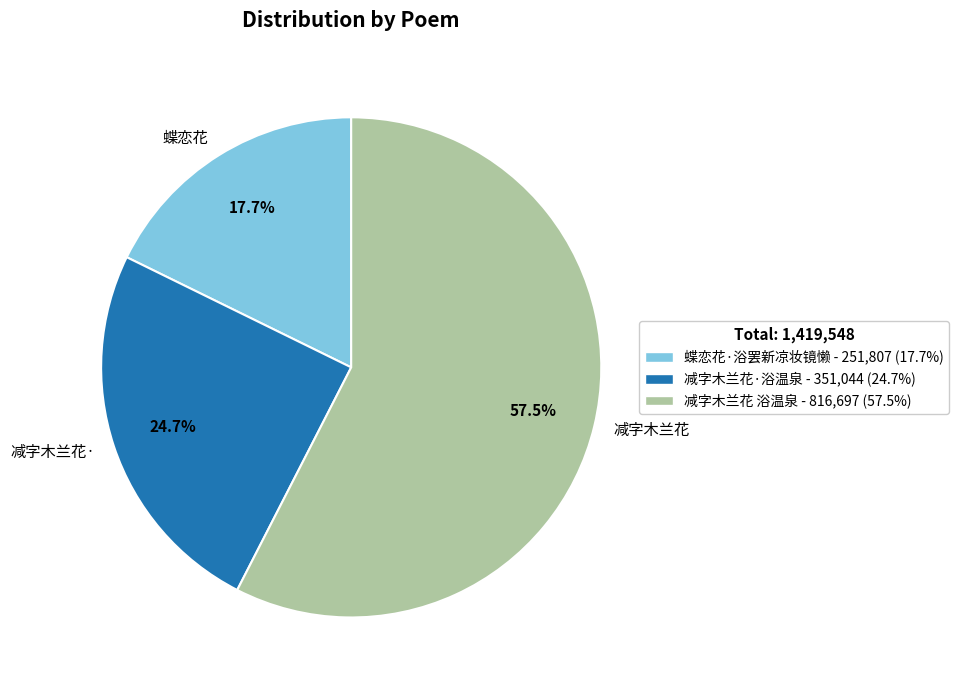

To the nearest percent, what is the difference between the largest and smallest slice percentages?

40%